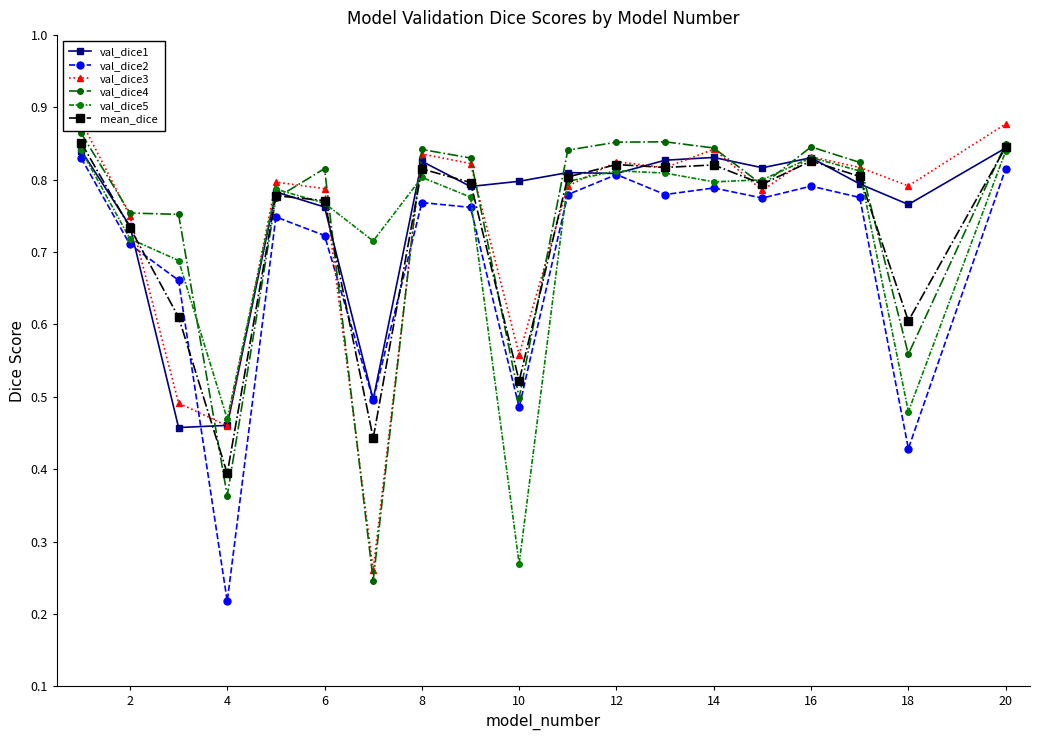

True or false: val_dice5 has more than 1 interior local peaks.

True